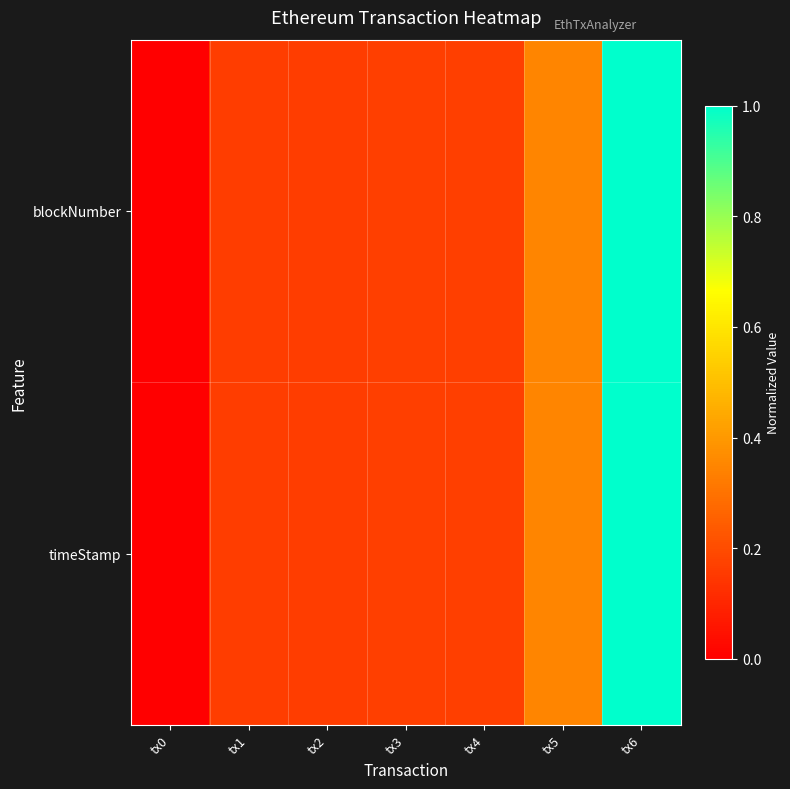

List the series in order of their peak value, highest first.

blockNumber, timeStamp